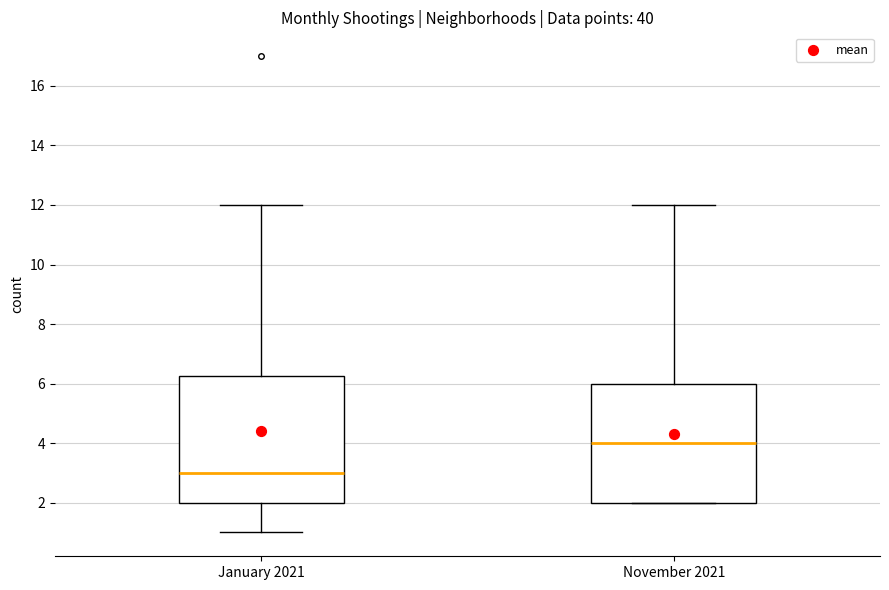

Reading left to right, transcribe this box plot: for each box, give where its median line is, the range the box spans, and where its two whiskers end, as read against the y-axis. The values are not printed on the chart, so give them approximately, as read against the axis.

January 2021: median 3.0, box 2.0 to 6.2, whiskers 1.0 to 12.0
November 2021: median 4.0, box 2.0 to 6.0, whiskers 2.0 to 12.0